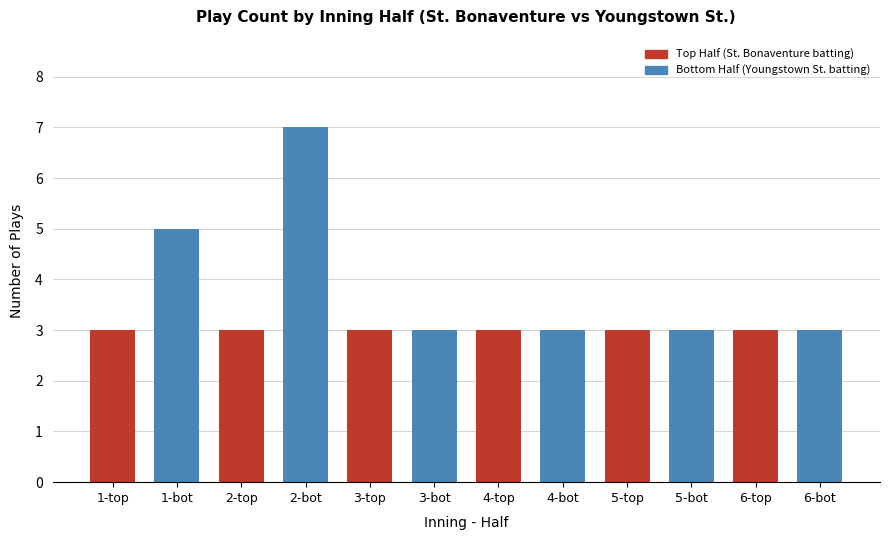

Reading left to right, extract all data points from this chart.

3	5	3	7	3	3	3	3	3	3	3	3